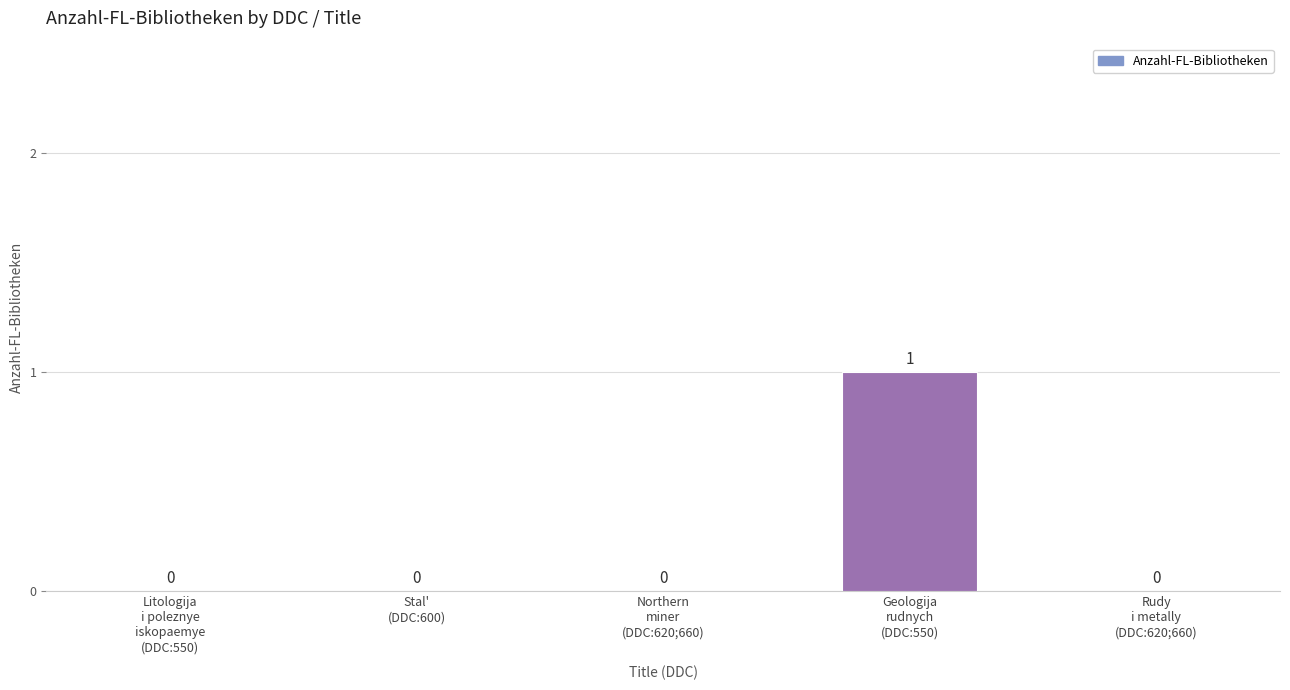

How many values are between 0 and 1?

5